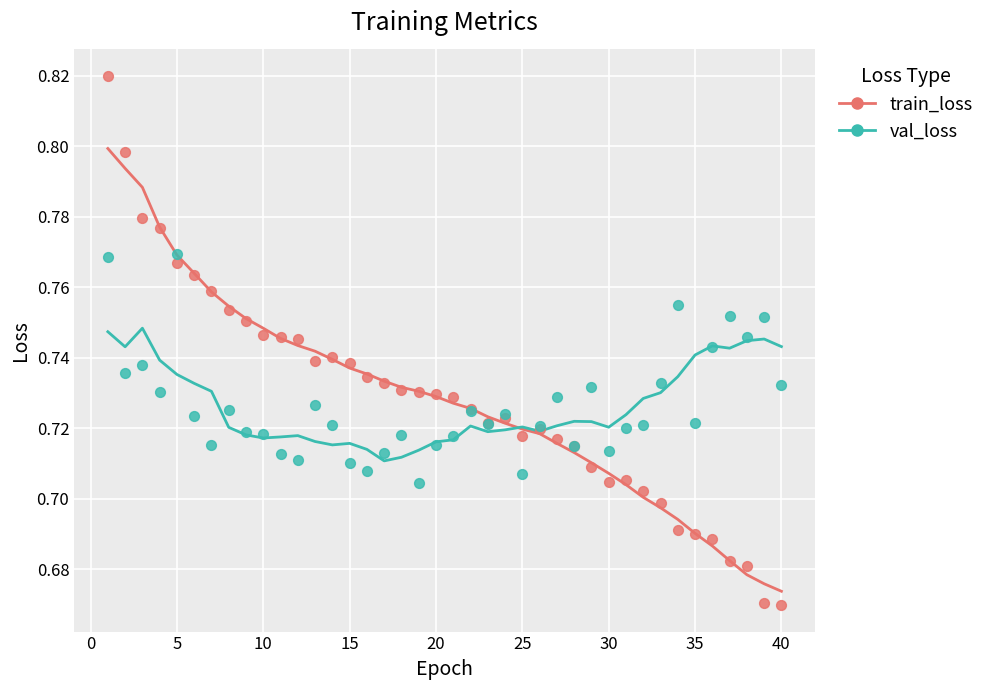

What are all the series names shown in the legend?

train_loss, val_loss